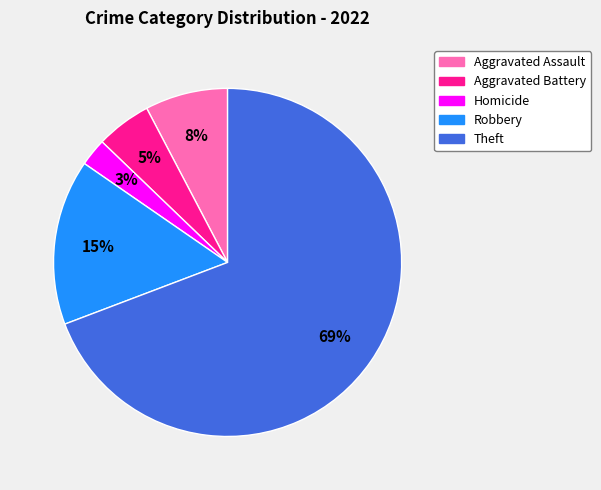

To the nearest percent, what is the average slice percentage?

20%